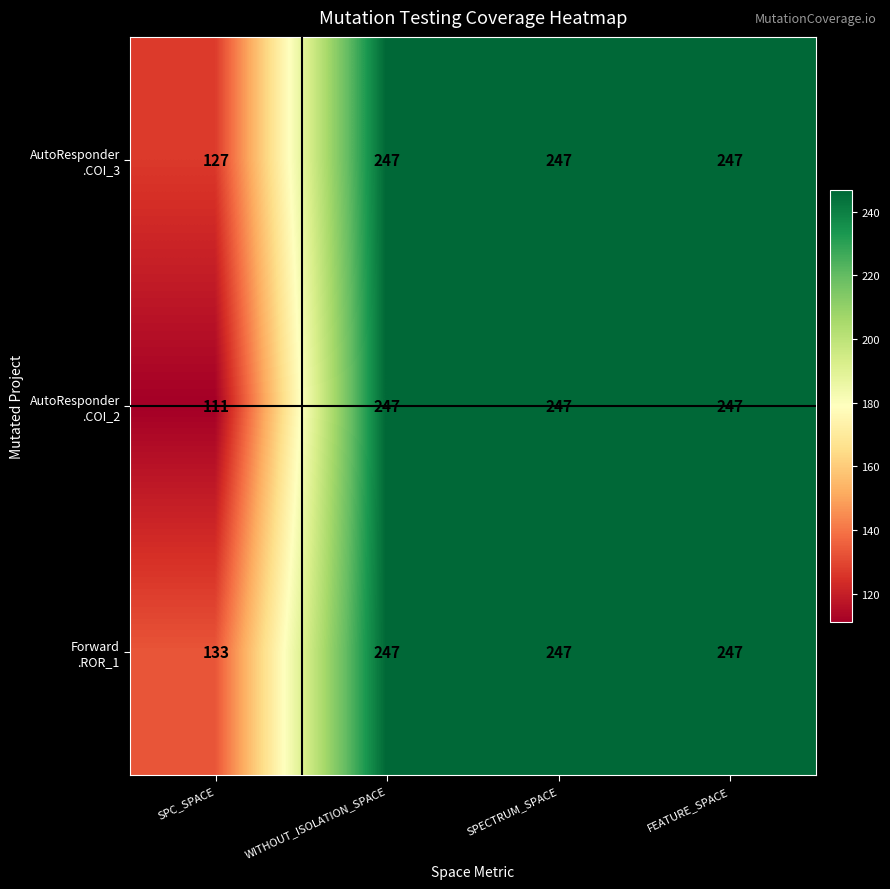

Which category has the lowest value across all series?

SPC_SPACE